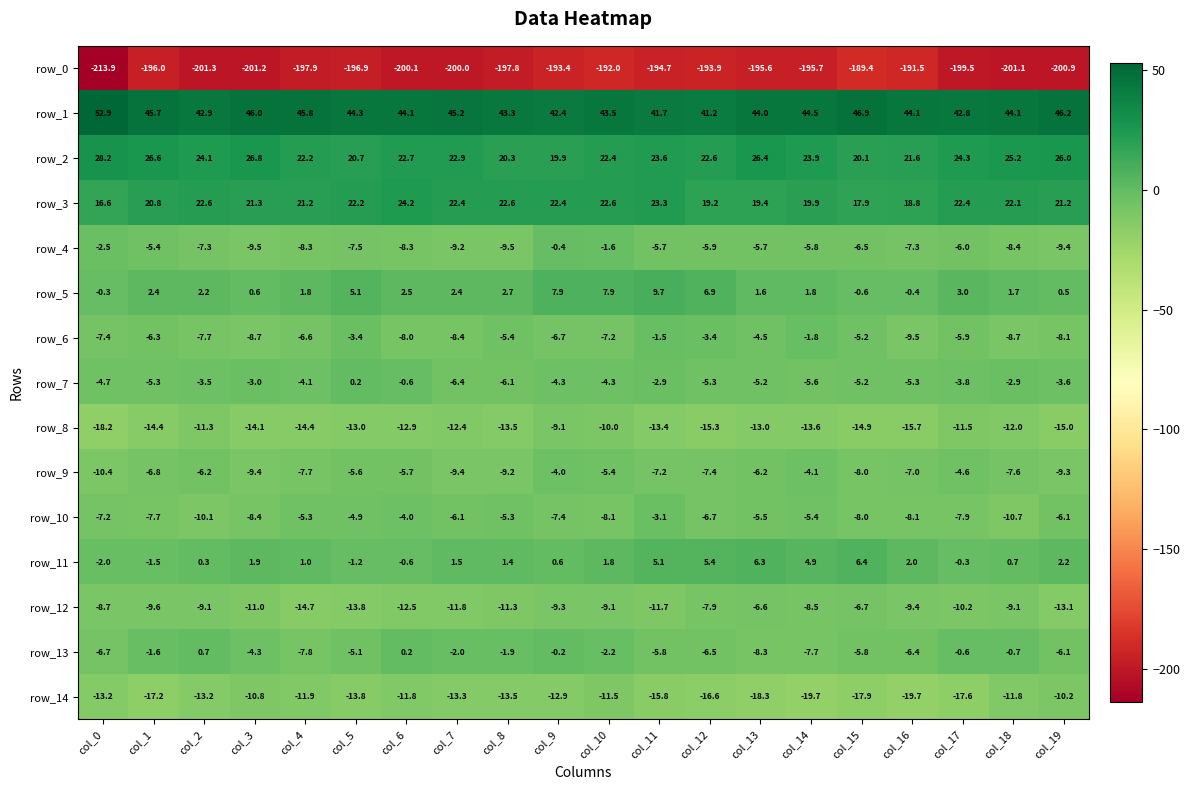

How many values in the row_1 series are below 44?

7